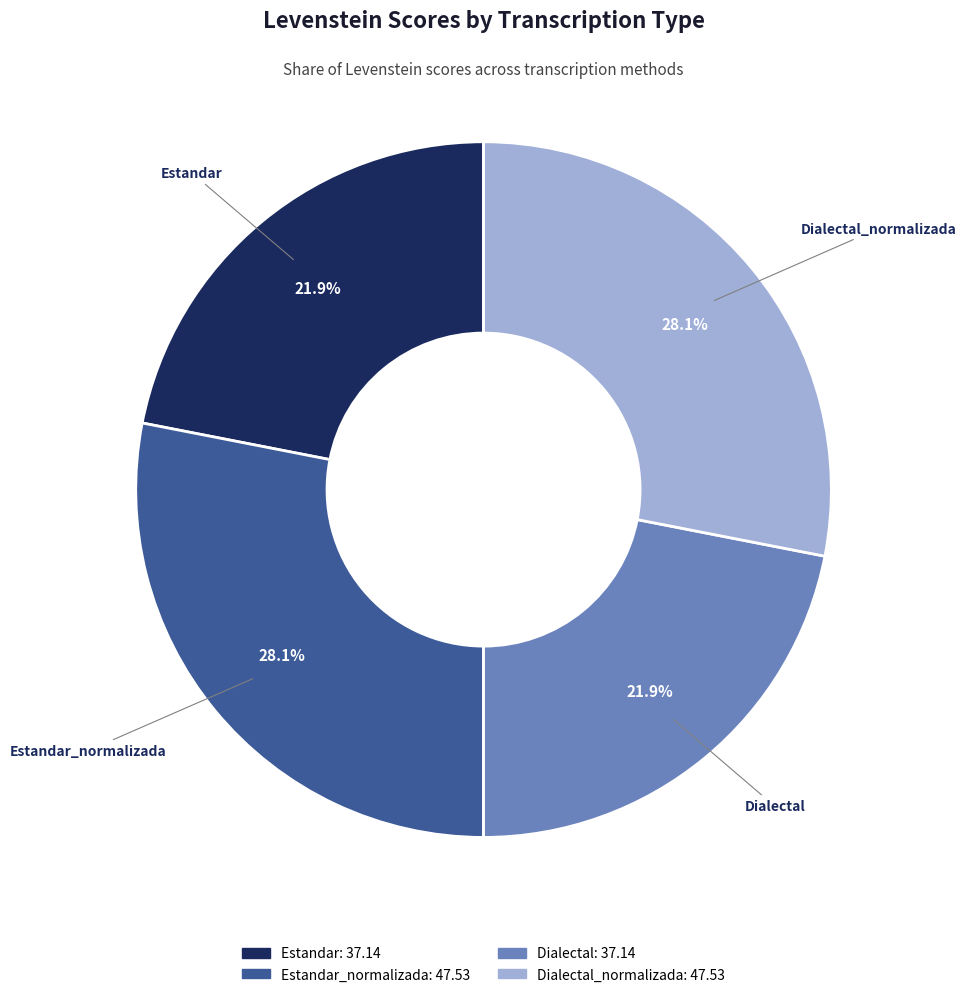

Does any single category account for the majority?

No